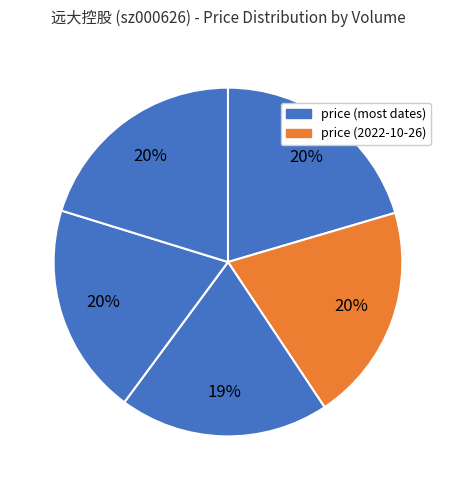

Rank the categories by value from lowest to highest.

29953, 29995, 36829, 40046, 46888